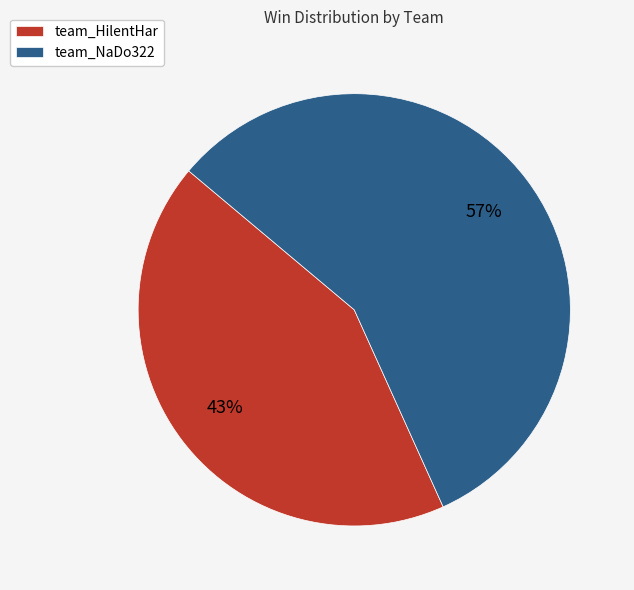

Count the number of slices in the pie.

2